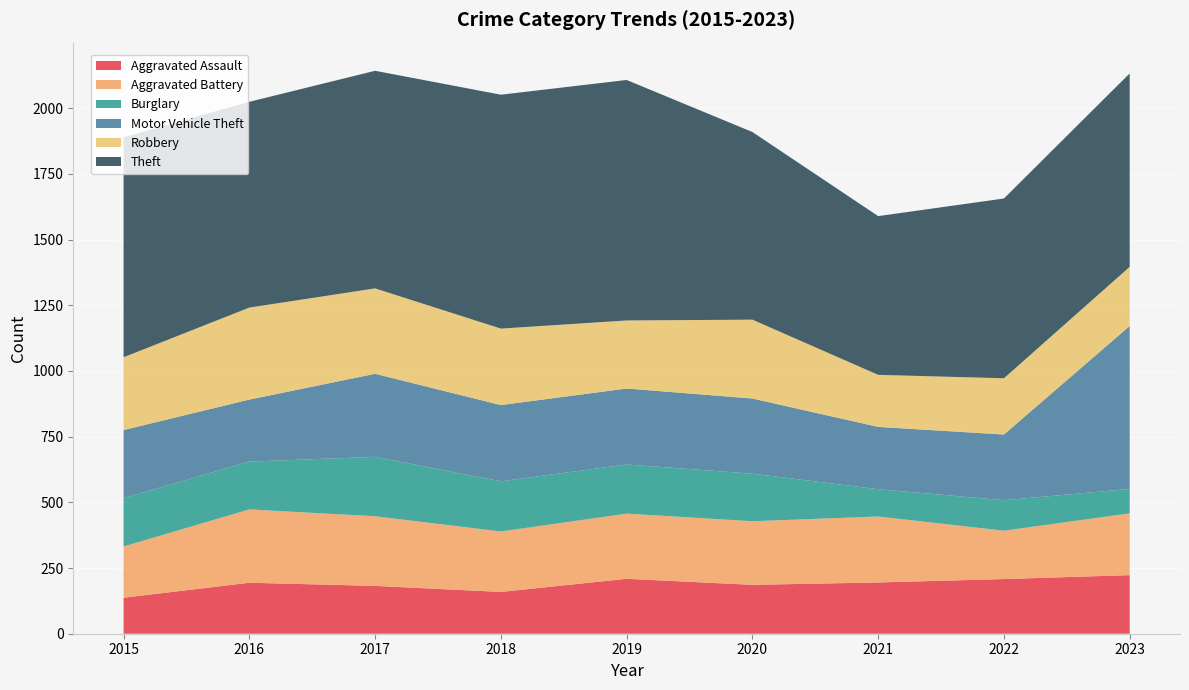

Reading right to left, transcribe all the data shown in this chart.

Aggravated Assault: 223	208	195	186	209	159	182	194	137
Aggravated Battery: 235	184	251	242	248	230	265	279	195
Burglary: 93	116	104	181	187	191	226	182	184
Motor Vehicle Theft: 620	250	237	286	289	290	316	236	259
Robbery: 225	214	198	300	259	291	325	350	277
Theft: 736	684	604	714	915	890	828	783	837